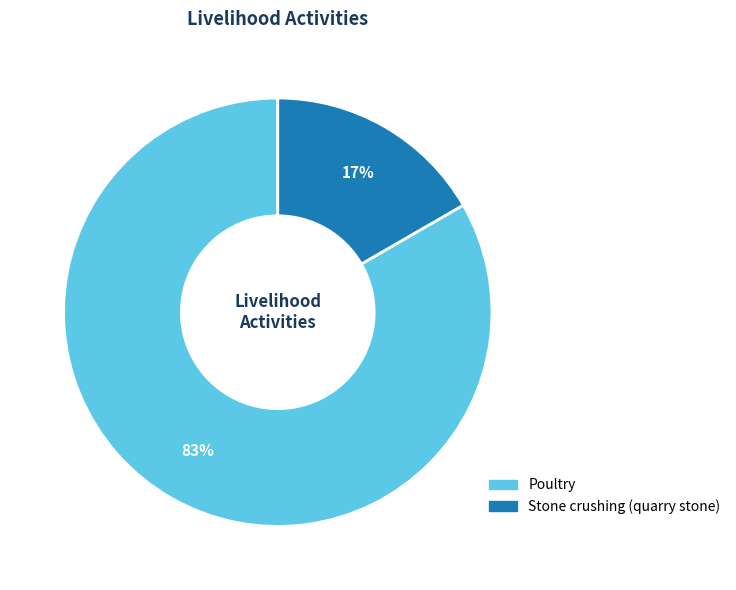

The Poultry slice represents 71% of the pie. True or false?

False